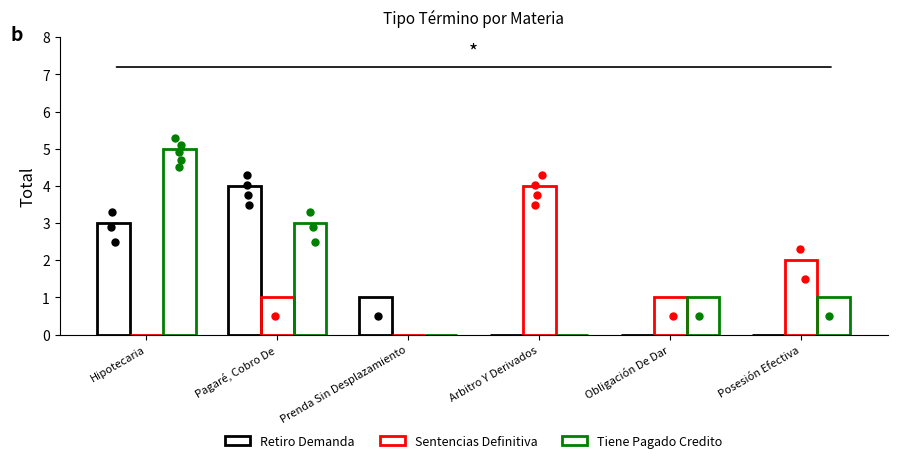

At how many categories does at least one series exceed 4?

1